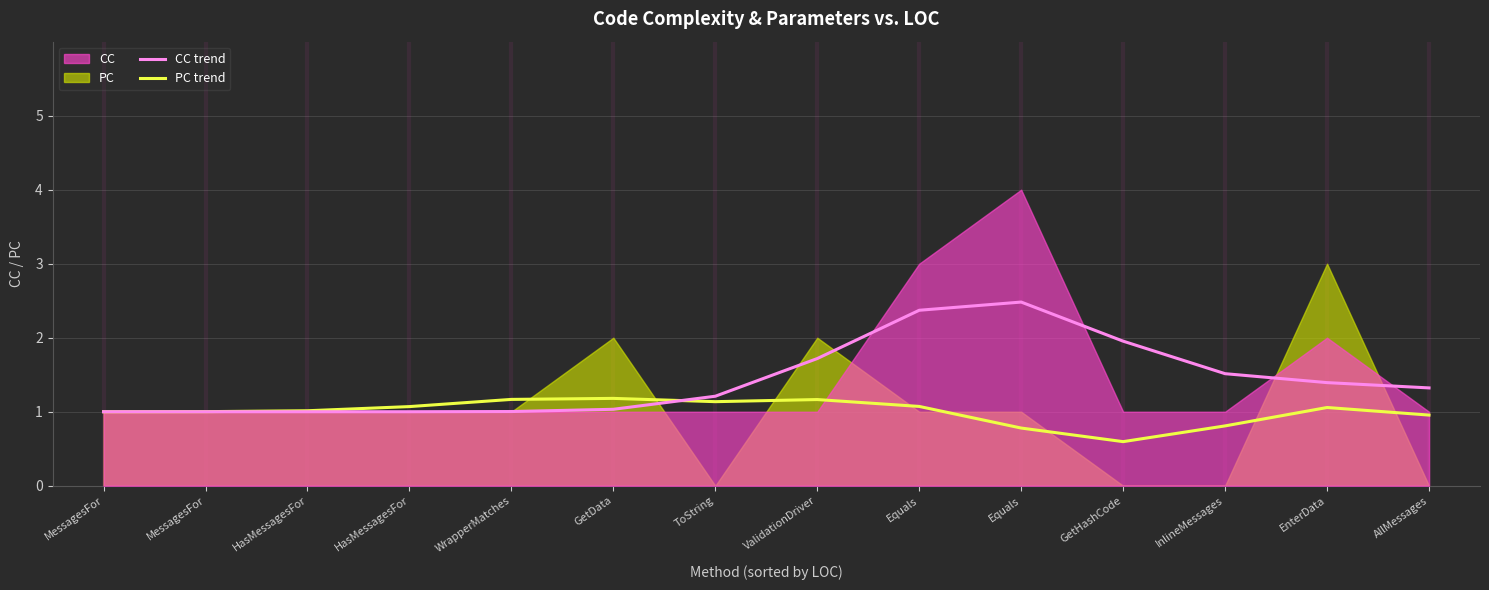

The CC trend series shows 2.3 at EnterData. True or false?

False